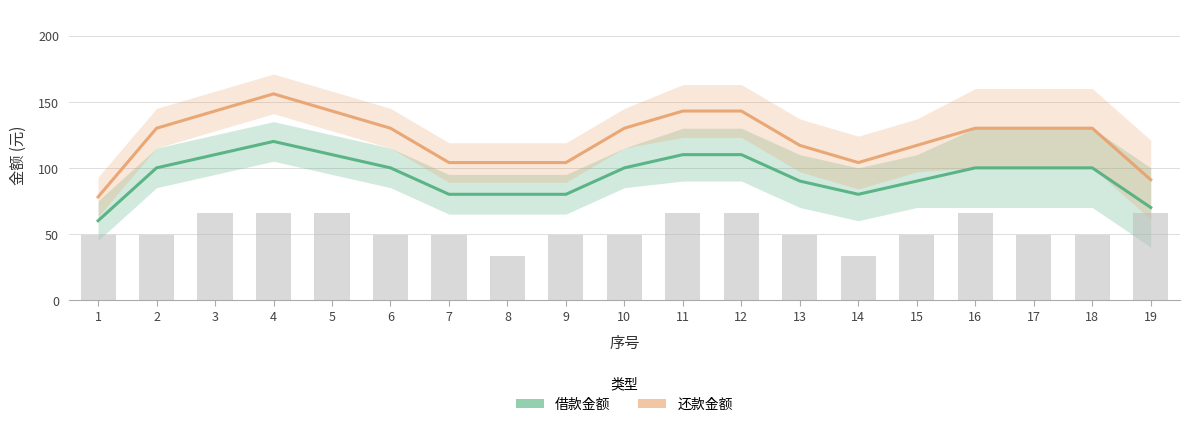

What is the approximate value of 借款金额 at 8, to the nearest 5?

80